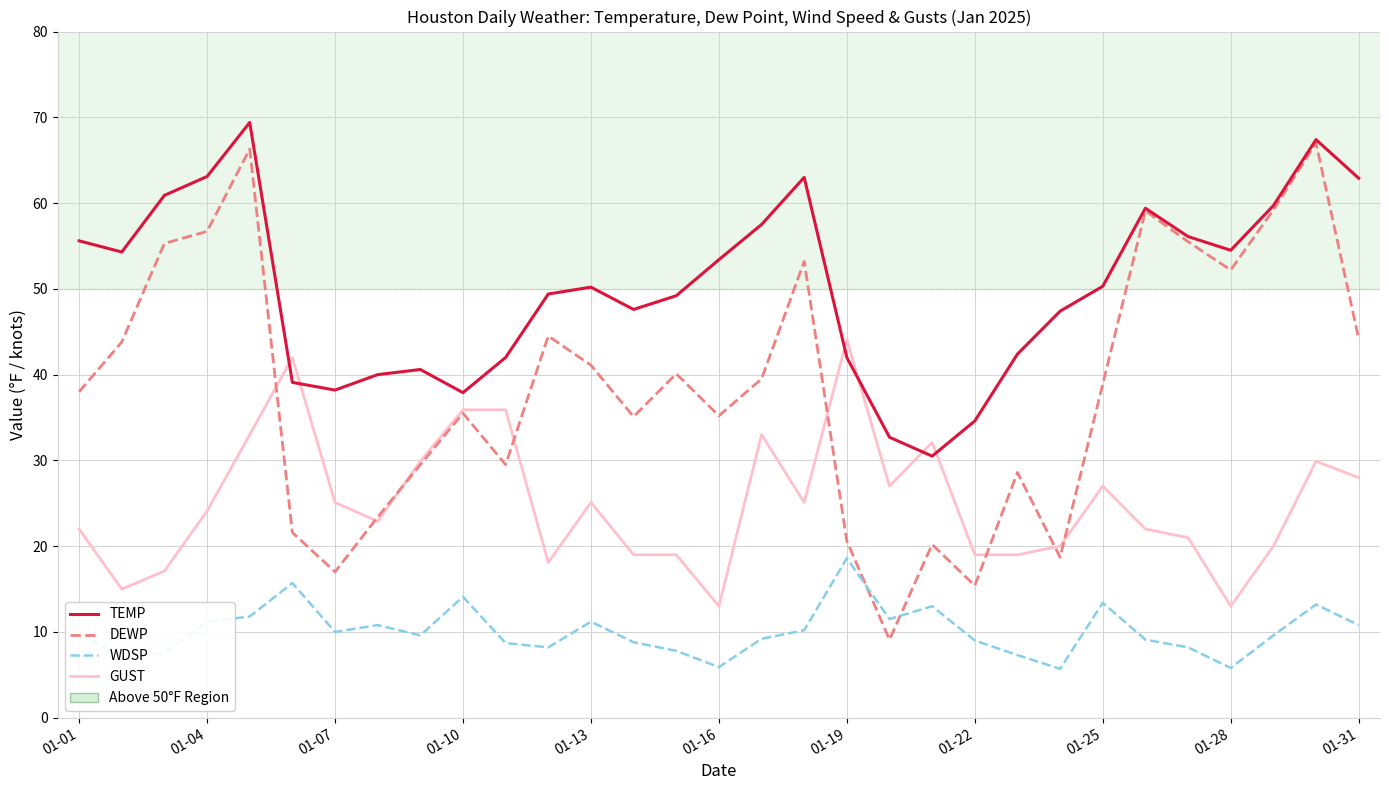

What is the lowest value of the TEMP series?

30.5